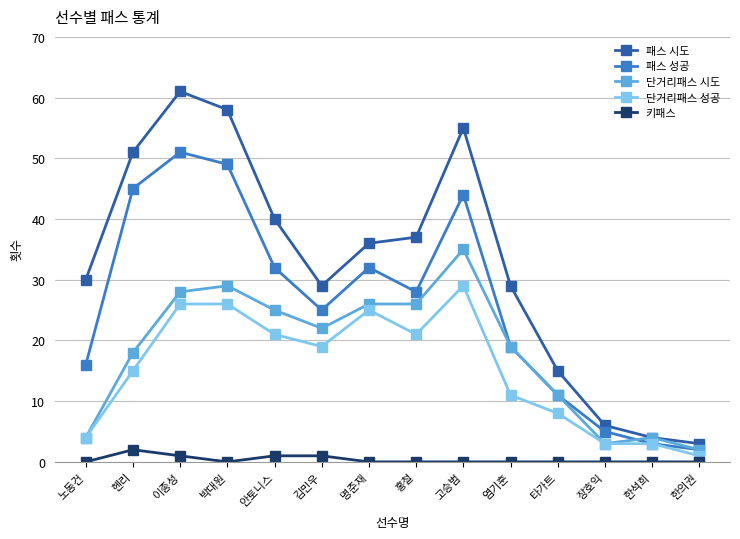

What is the spread (max minus min) of values at 헨리?

49